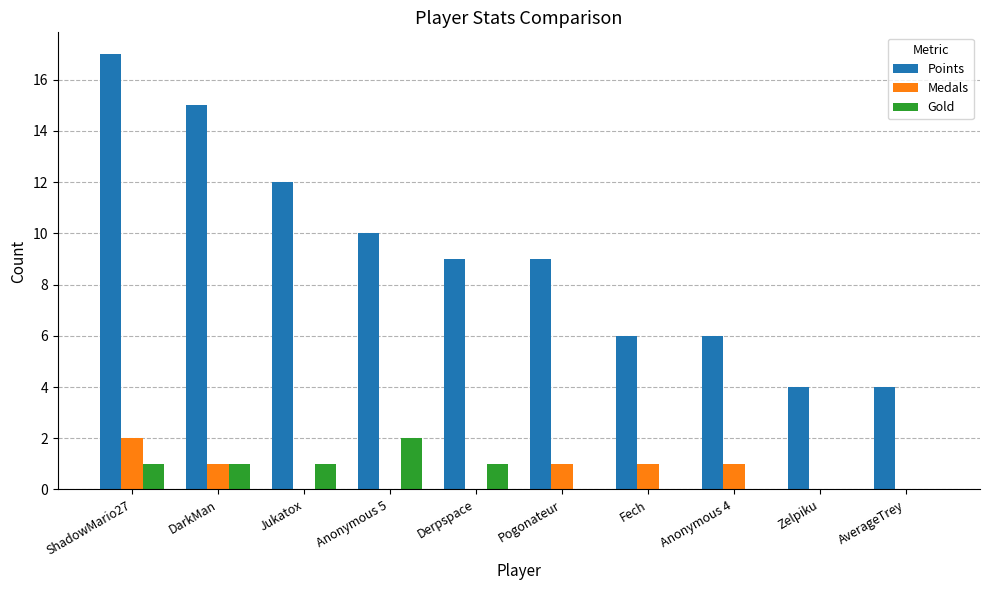

What is the sum of all Medals values?

6